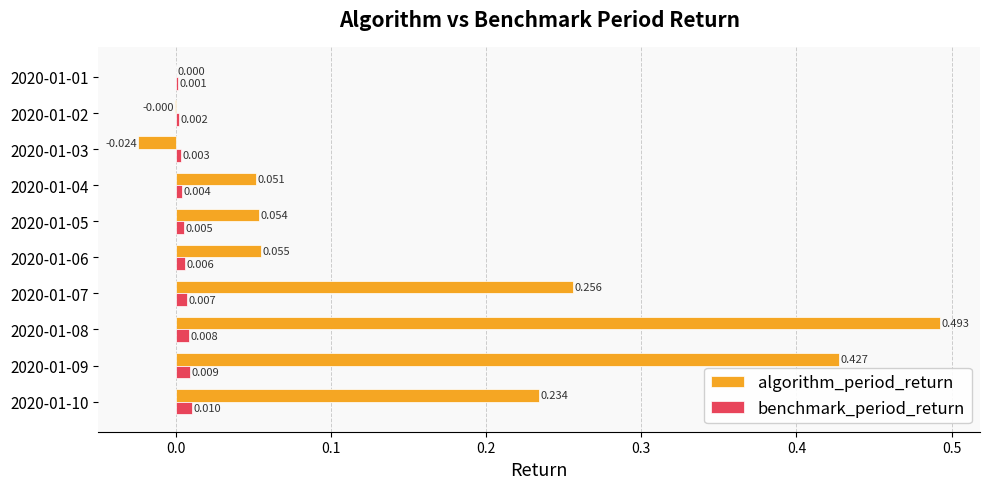

Between 2020-01-02 and 2020-01-06, which series saw the biggest shift?

algorithm_period_return